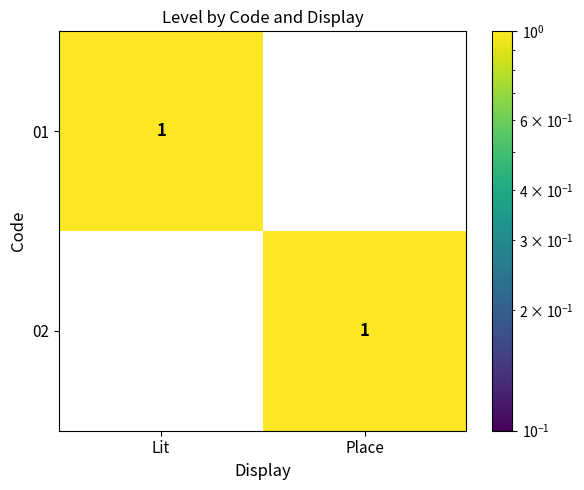

Reading right to left, list all the values displayed in this chart.

01: 0	1
02: 1	0